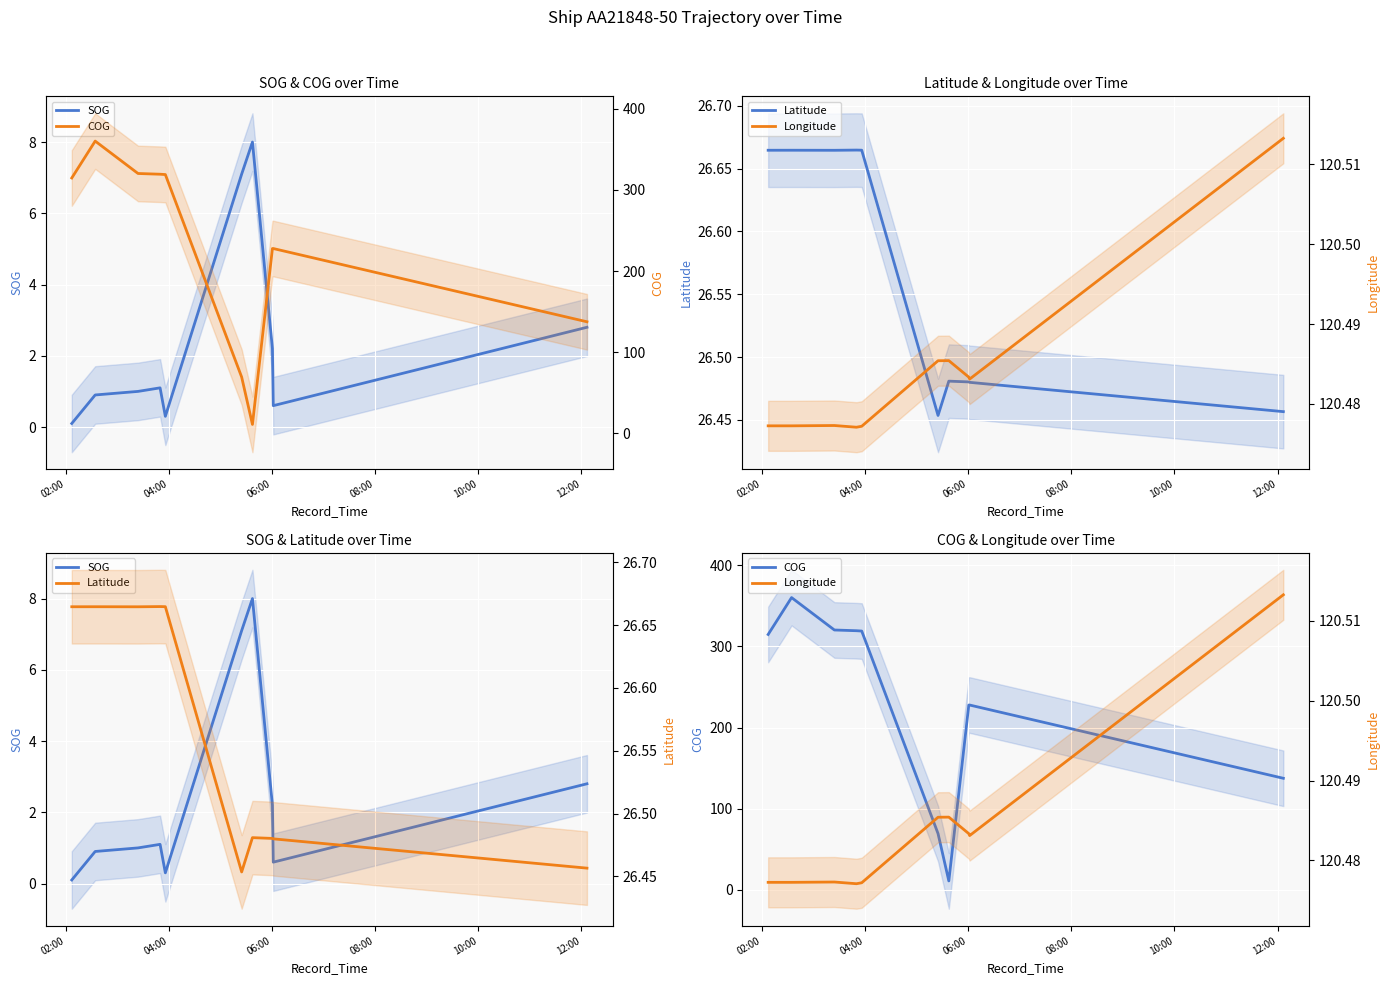

At how many categories does at least one series exceed 344?

1